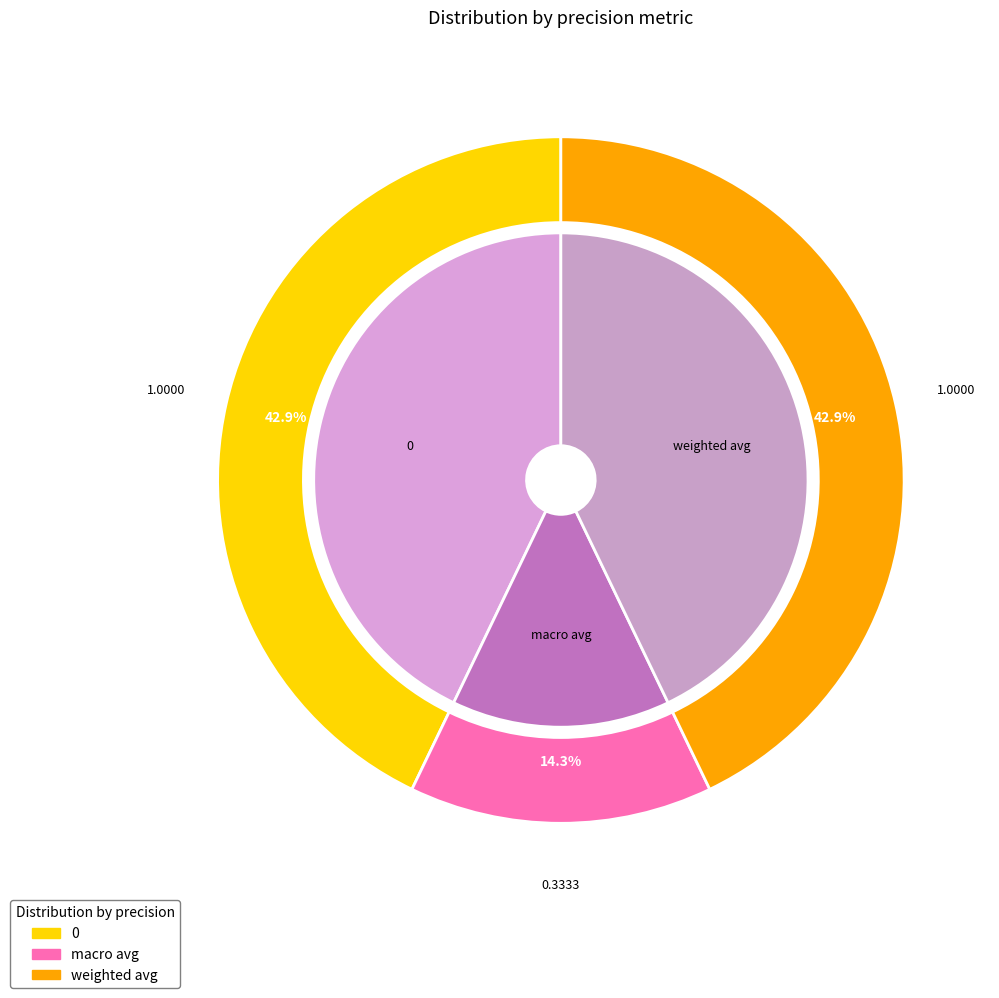

How many slices are in this pie chart?

3